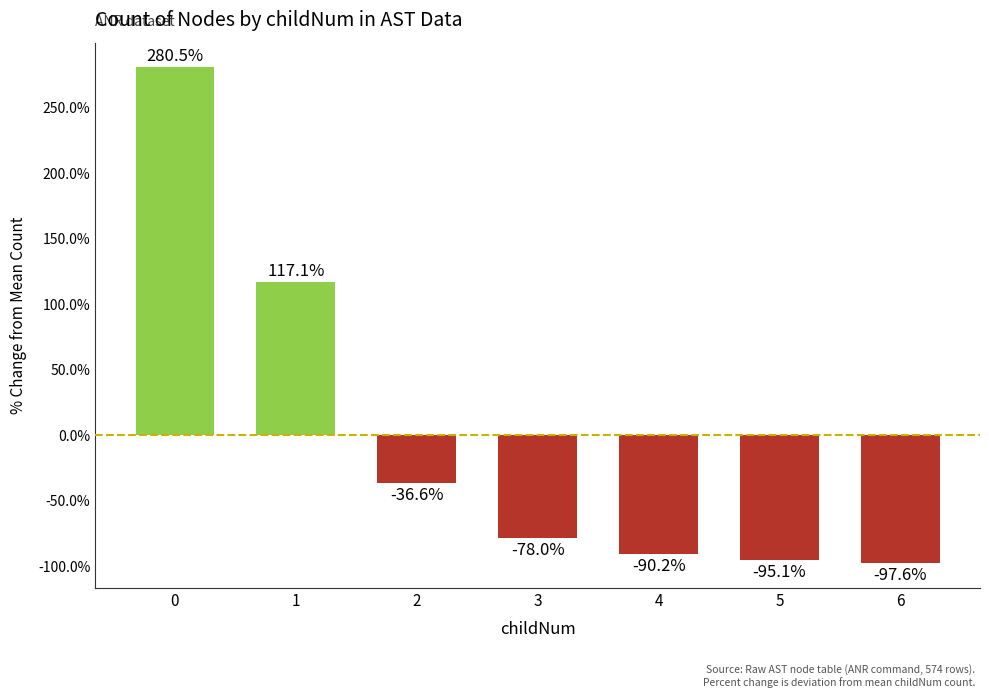

List the labels in order of value, smallest first.

6, 5, 4, 3, 2, 1, 0